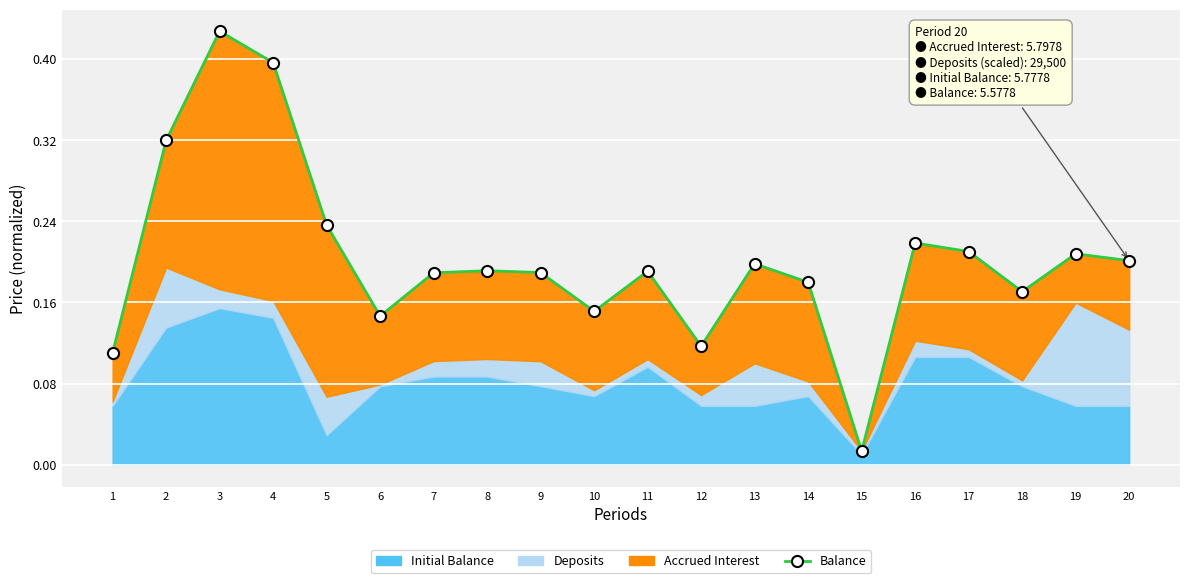

Is it true that the value at 15 is 0.0?

False